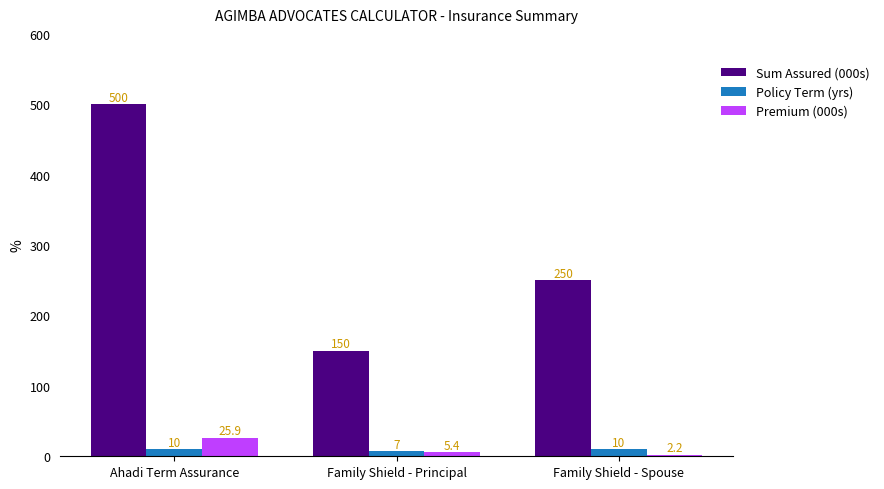

What is the maximum value shown in the chart?

500.0